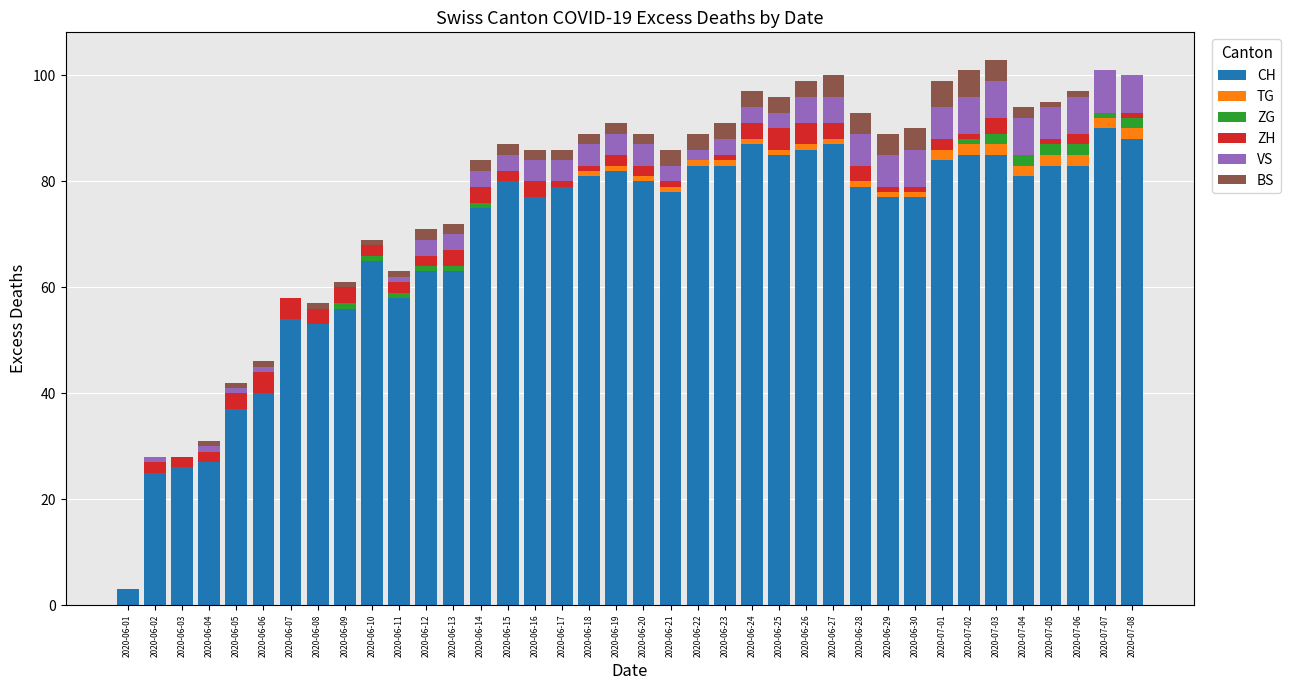

The CH series shows 85 at 2020-07-03. True or false?

True